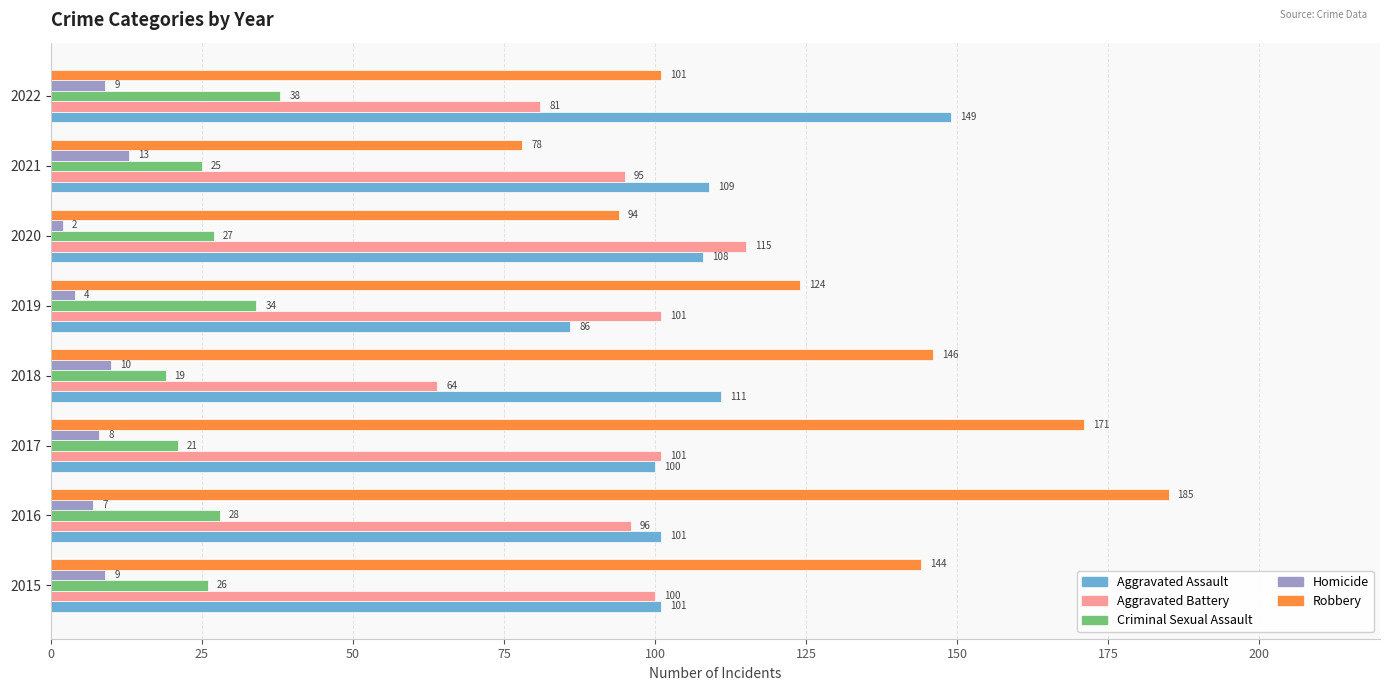

Which series has the largest total across all categories?

Robbery